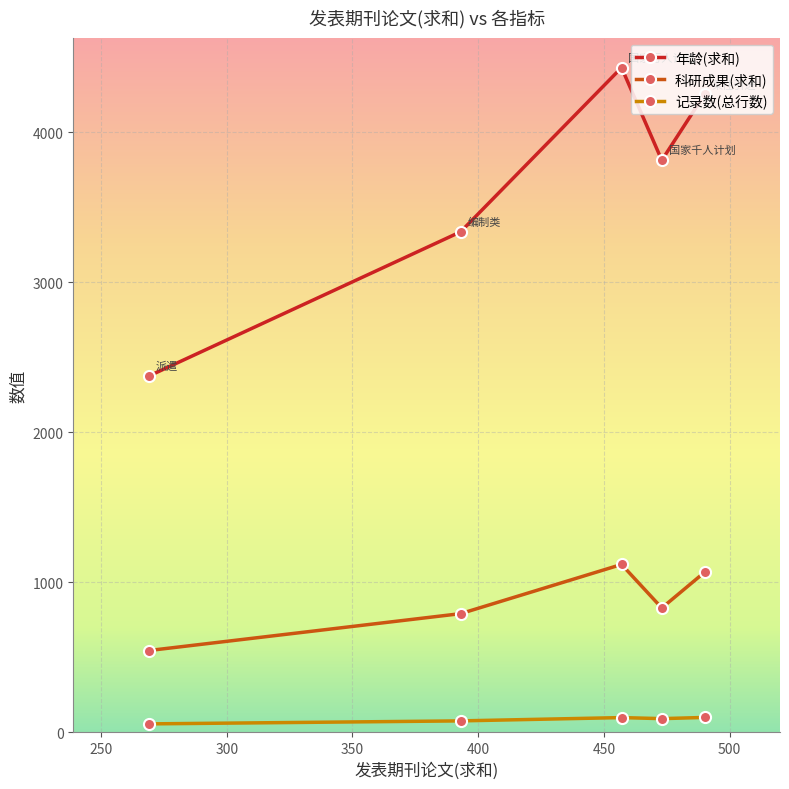

What is the value of the 年龄(求和) point at the 3rd from the left?

4432